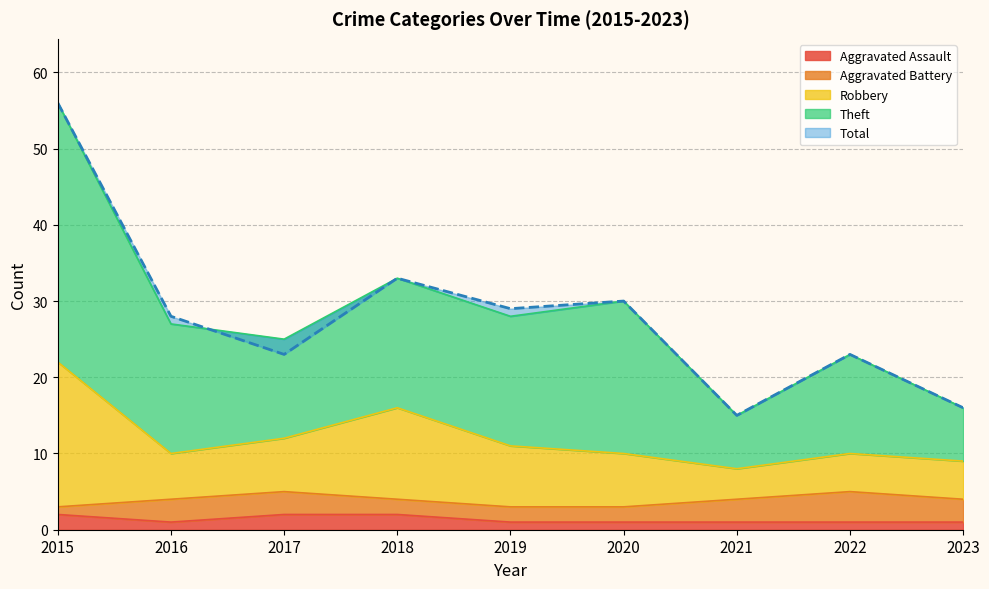

True or false: Aggravated Assault has a value of 2 at 2015.

True